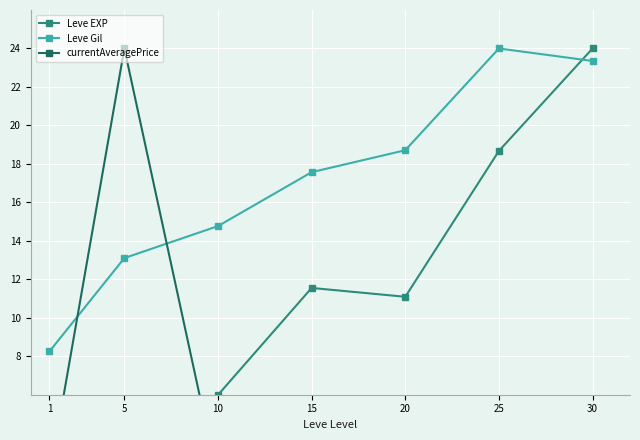

What is the total value across all series at 1?

10.8